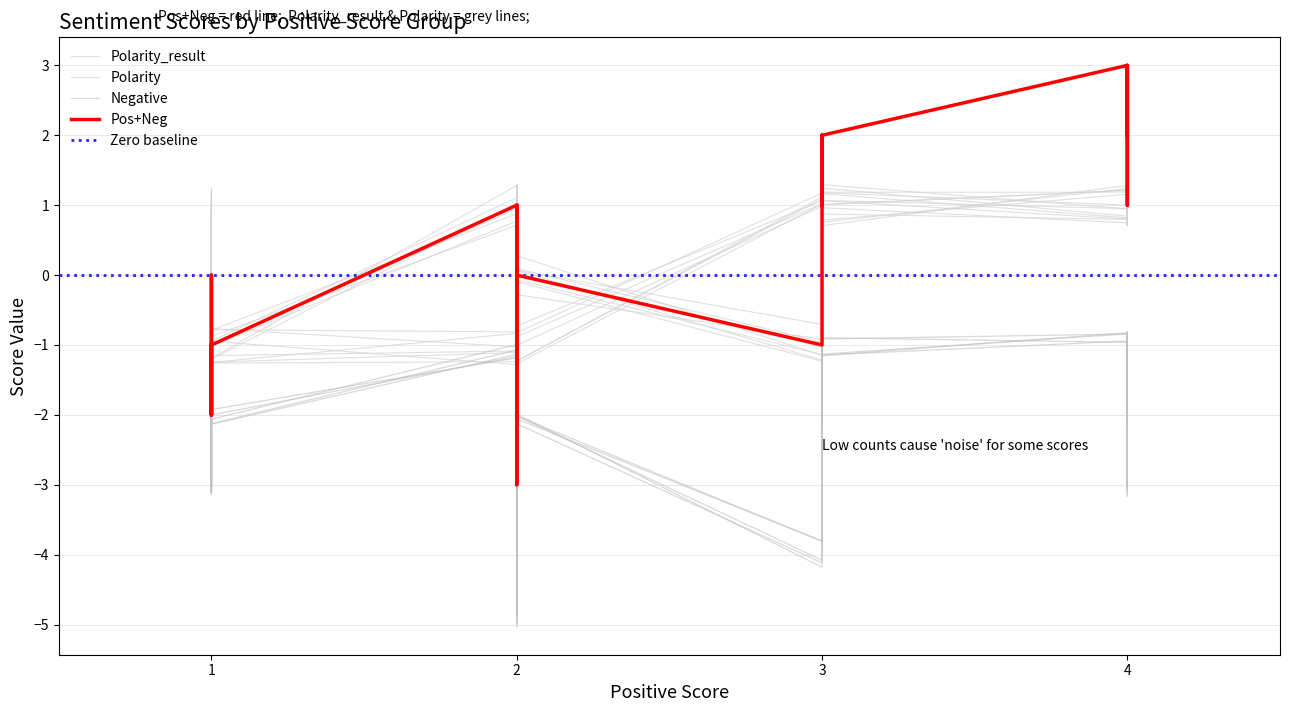

Which series changed the most between 20 and 39?

Pos+Neg